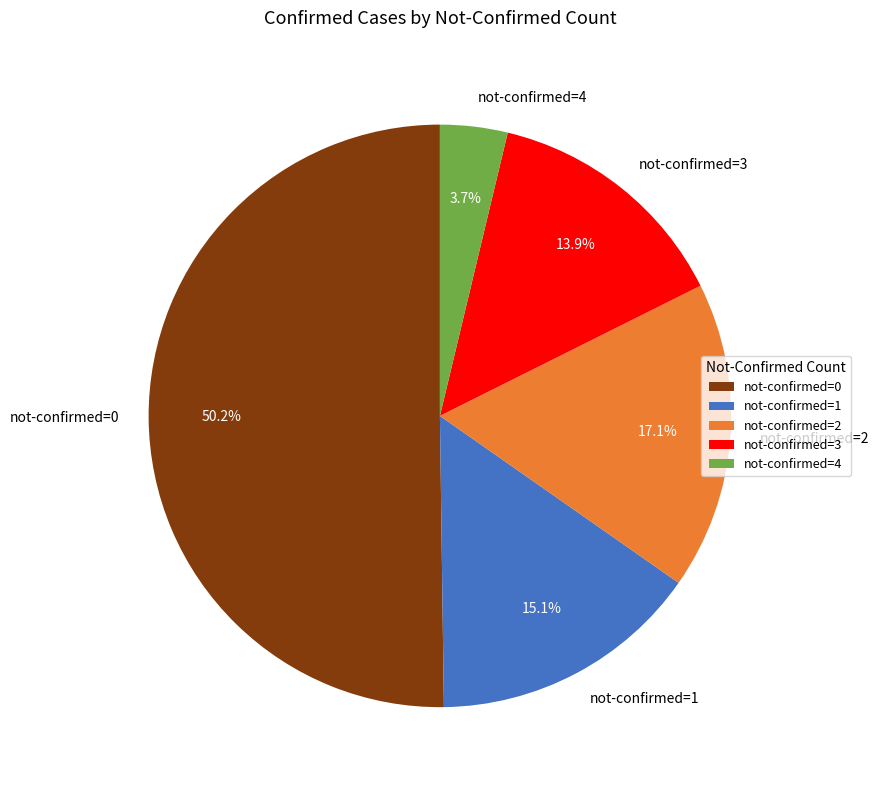

Which slice is the largest?

not-confirmed=0